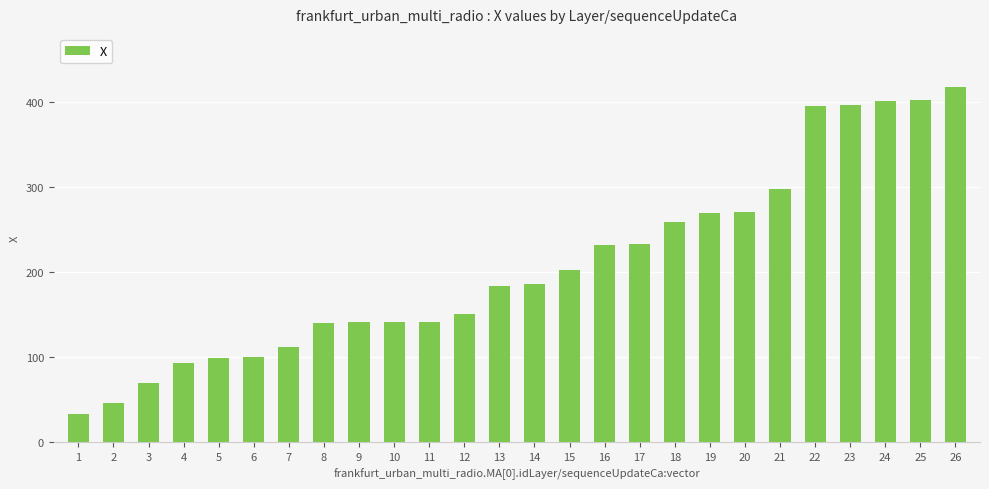

The chart shows a value of 555.1 at 25. True or false?

False